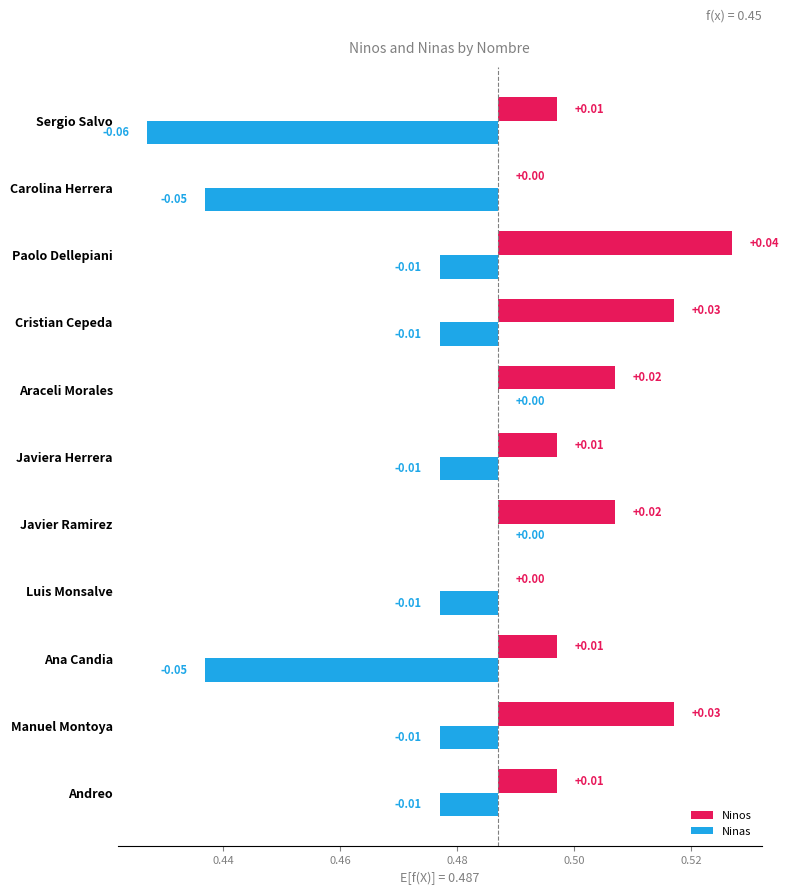

Is it true that Ninos equals -0.0 at Carolina Herrera?

False